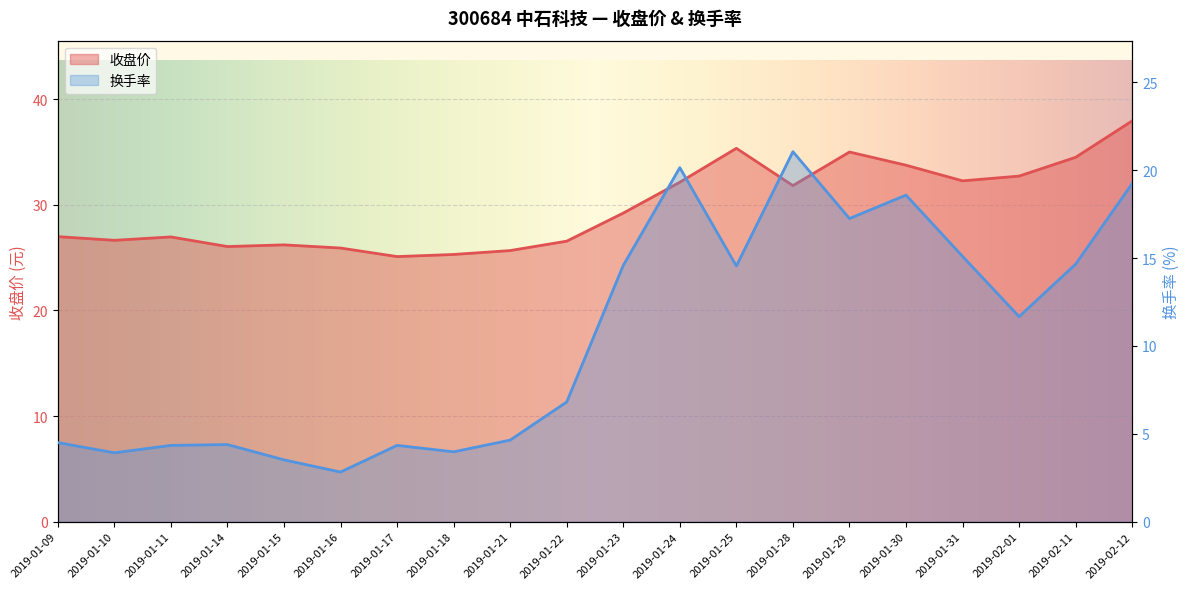

Reading left to right, list all the values displayed in this chart.

收盘价: 27.0	26.6	27.0	26.1	26.2	25.9	25.1	25.3	25.7	26.6	29.2	32.1	35.4	31.8	35.0	33.8	32.3	32.7	34.5	38.0
换手率: 4.5	3.9	4.3	4.4	3.5	2.8	4.3	4.0	4.6	6.8	14.6	20.1	14.6	21.1	17.3	18.6	15.1	11.7	14.7	19.2